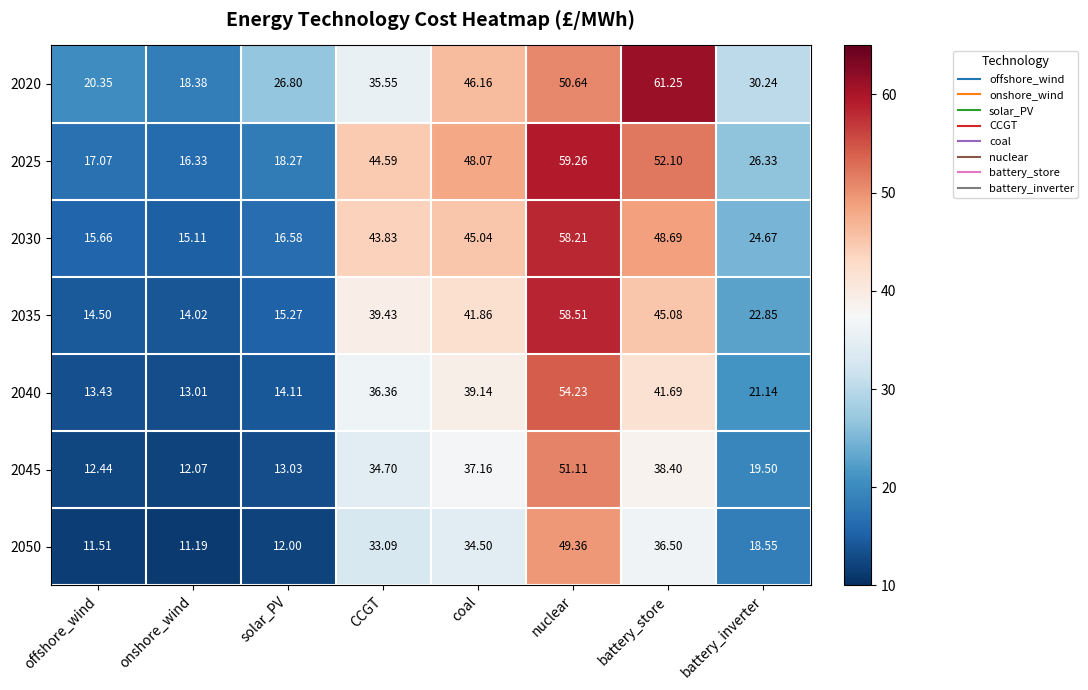

What is the total value across all series at battery_inverter?

163.3